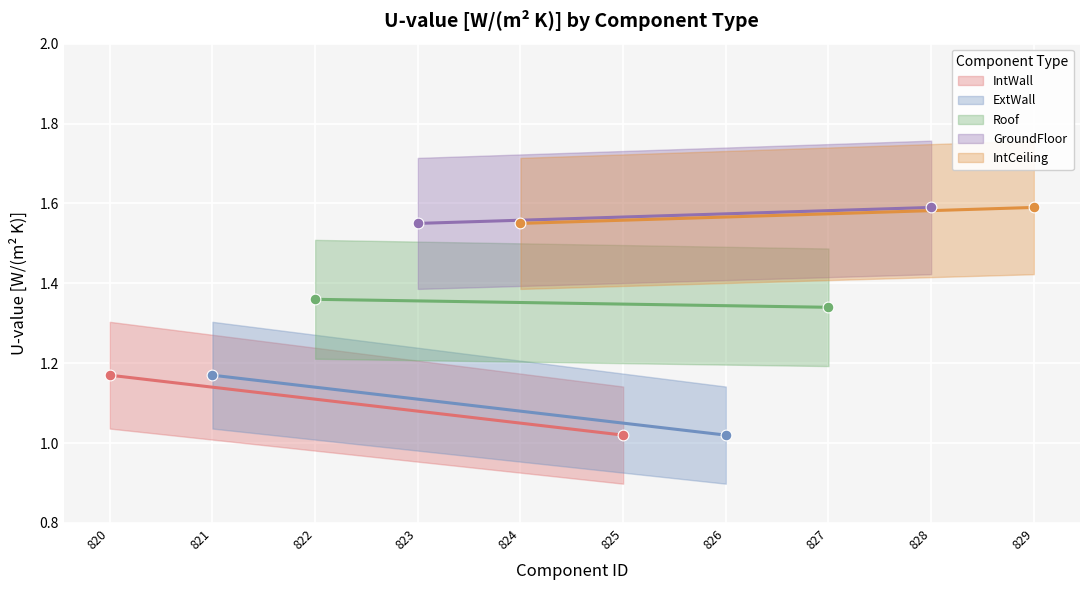

Approximately how many times larger is the value at 4 compared to 9?

1.0